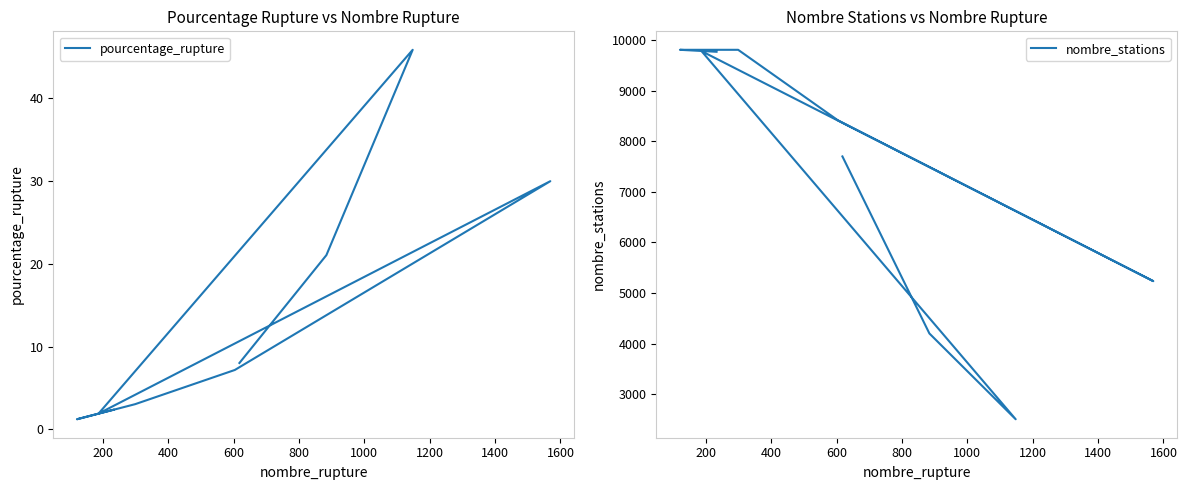

Does the chart display data point markers on the line(s)?

No